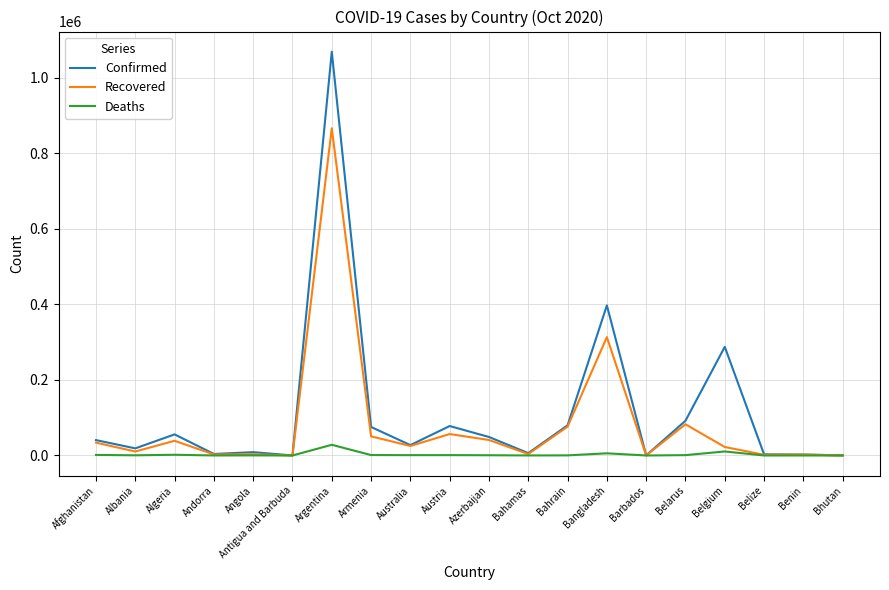

What is the sum of all Deaths values?

54184